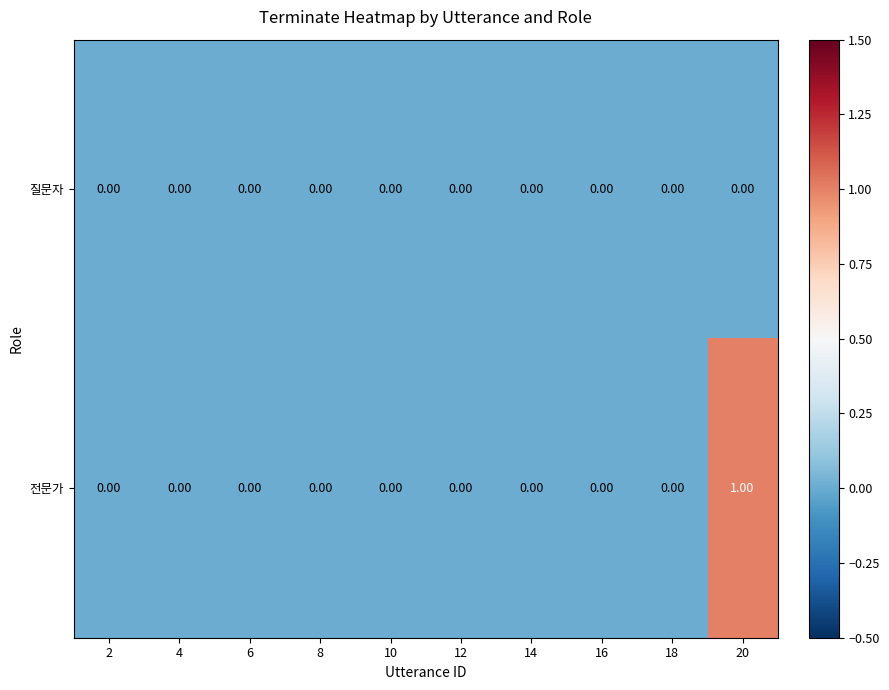

Which series has the largest range (max minus min)?

전문가